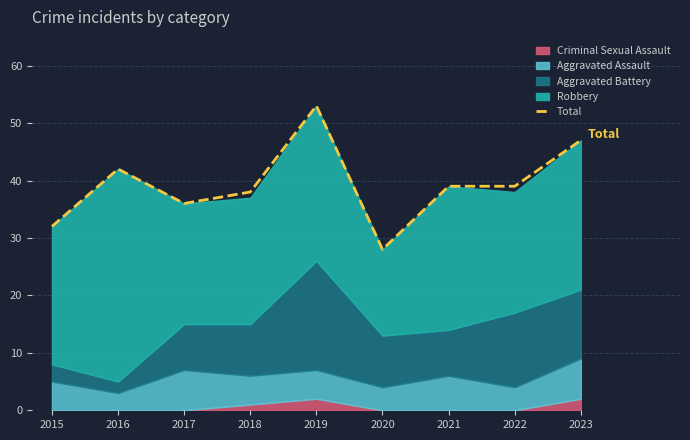

What is the smallest value displayed?

28